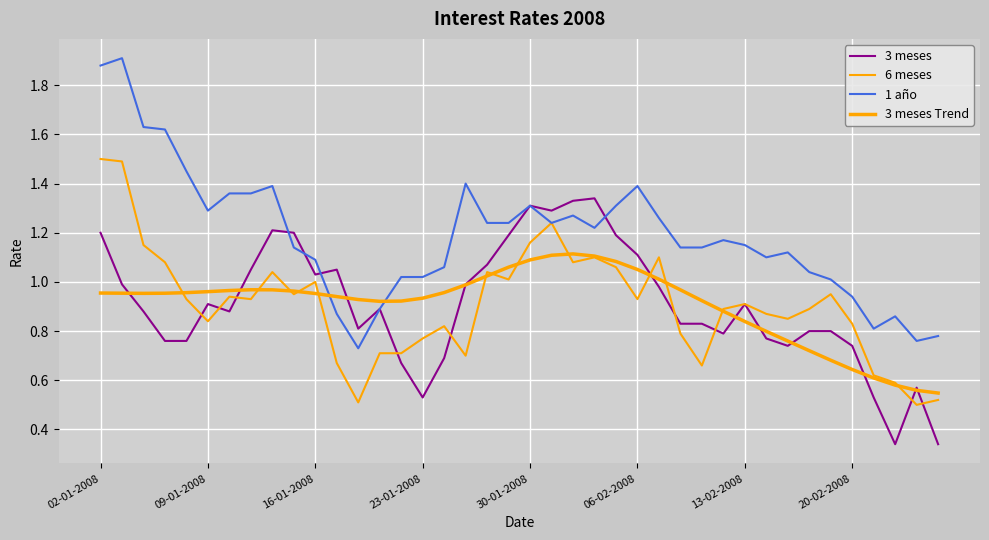

Count the number of data series in this chart.

4